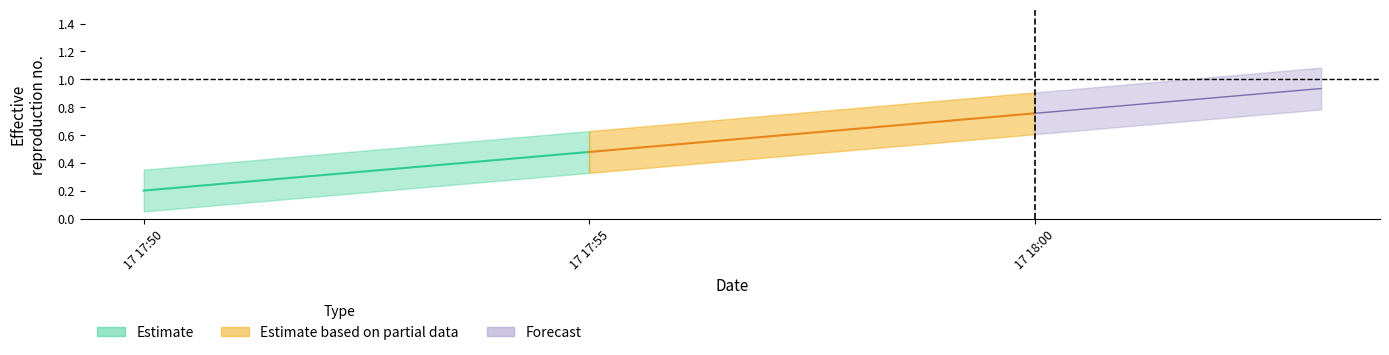

Read the value at 1629222600.0.

0.2